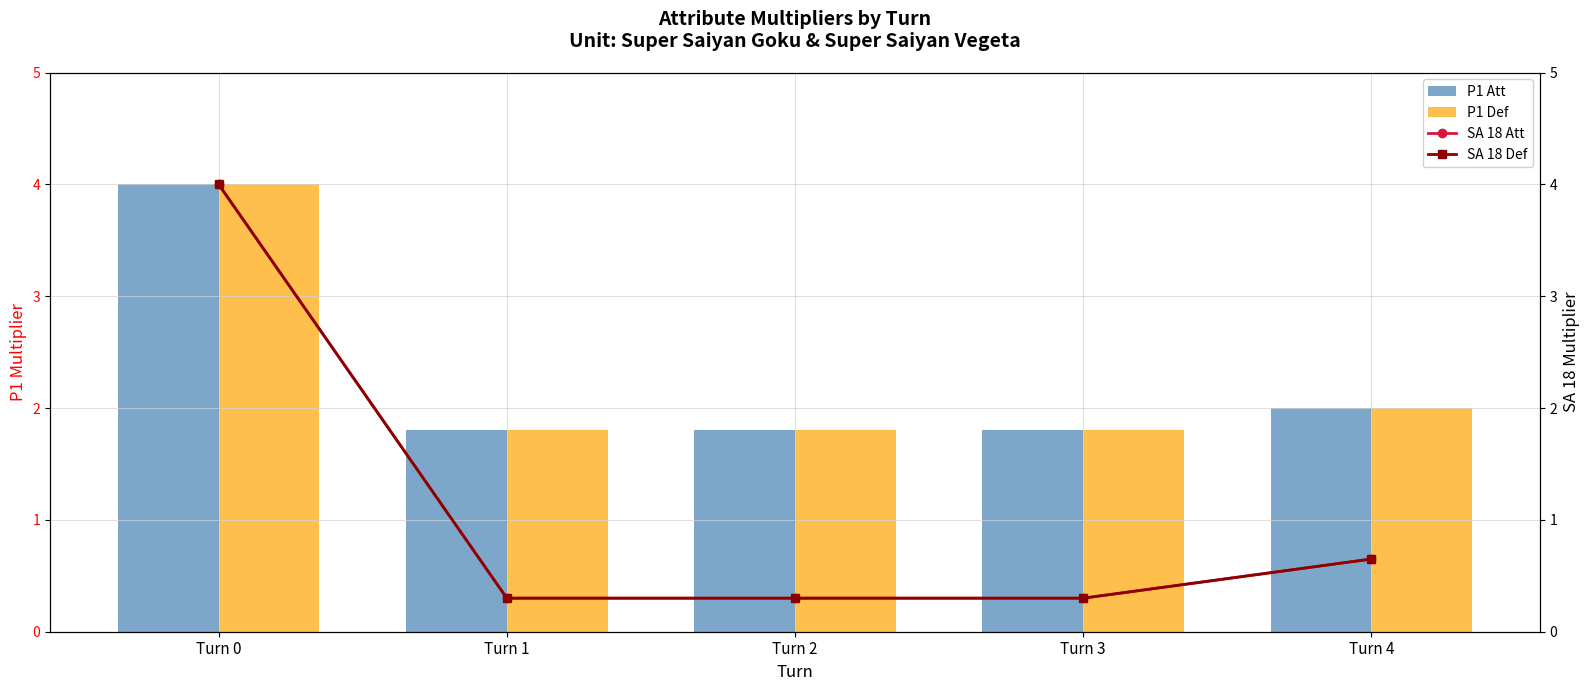

Is it true that P1 Att equals 4.0 at Turn 0?

True